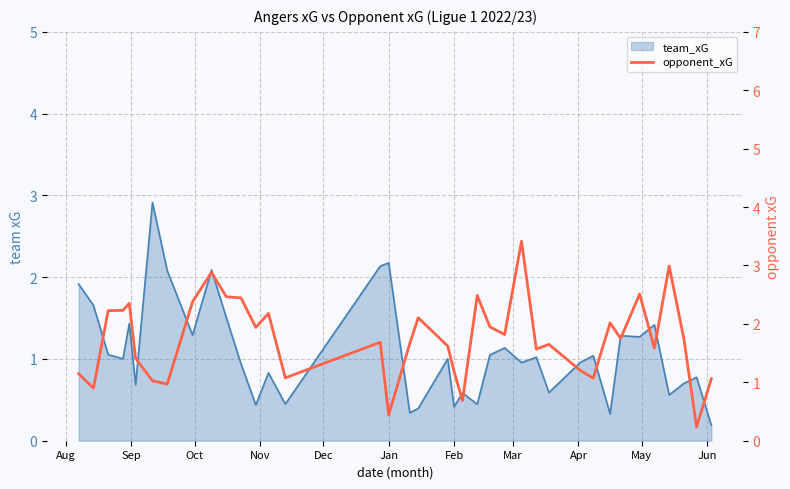

How many lines are shown in the chart?

1